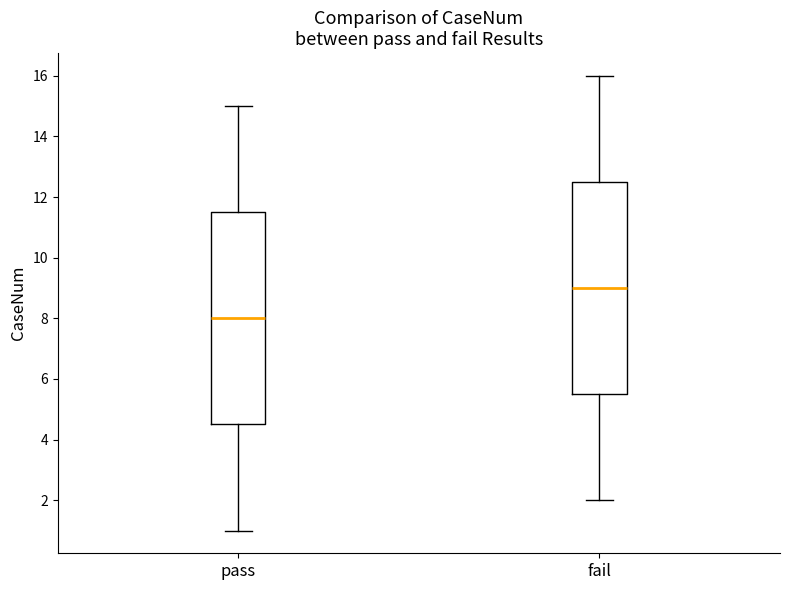

Reading left to right, read every box against the y-axis: the position of its median line, the range the box covers, and the ends of its whiskers. The values are not printed on the chart, so give them approximately, as read against the axis.

pass: median 8.0, box 4.6 to 11.6, whiskers 1.0 to 15.0
fail: median 9.0, box 5.6 to 12.6, whiskers 2.0 to 16.0